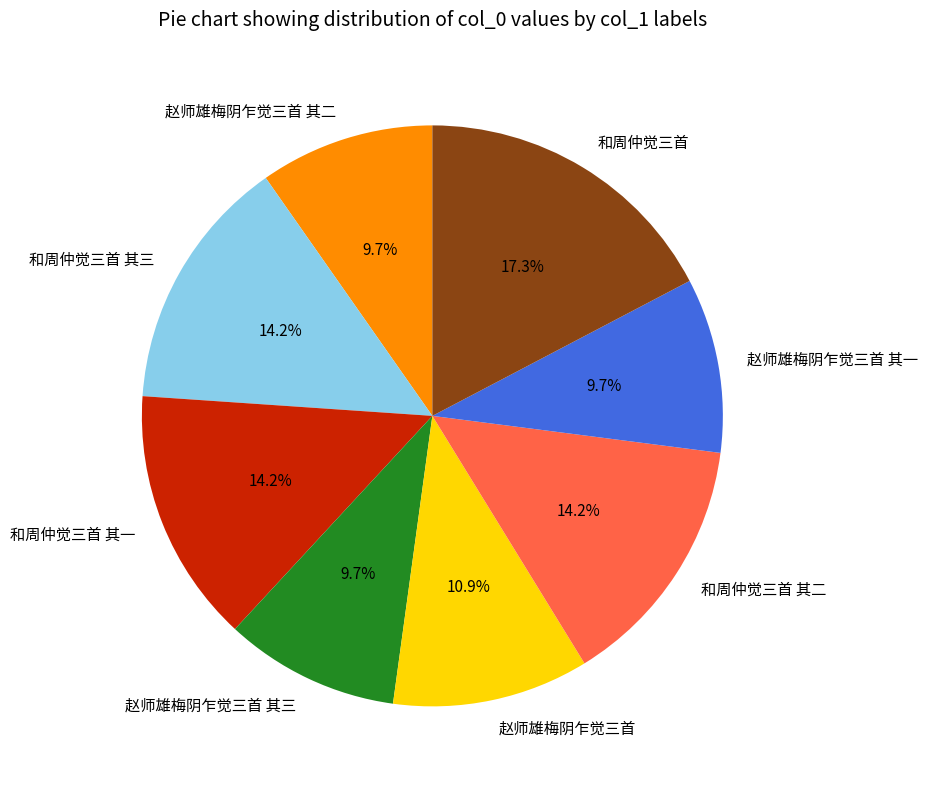

What percentage is the 和周仲觉三首 其一 slice, to the nearest percent?

14%